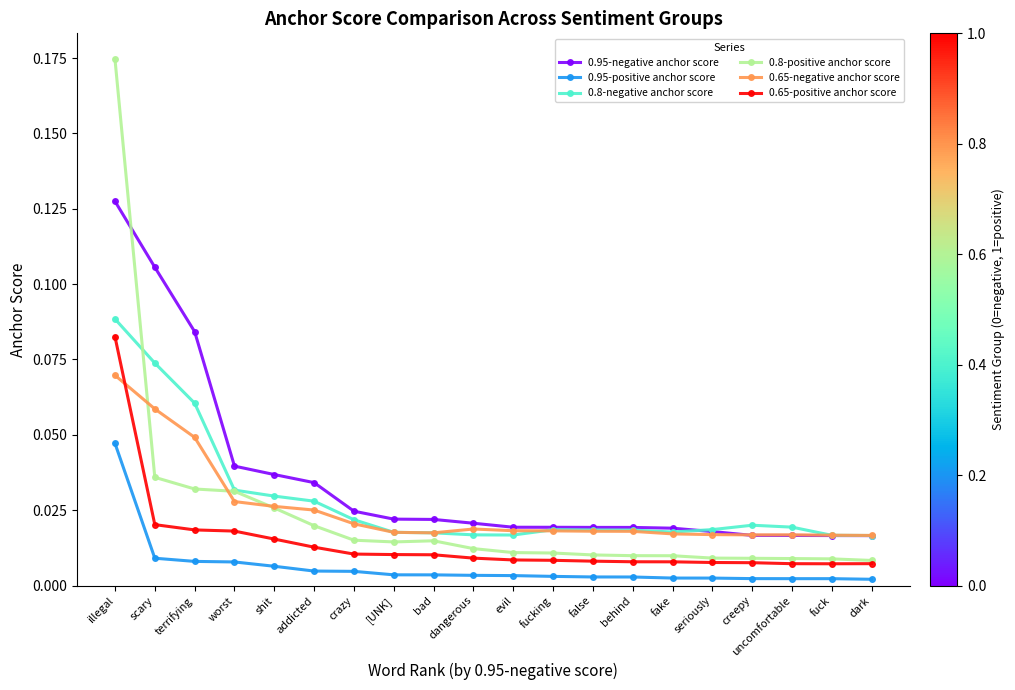

True or false: 0.8-negative anchor score and 0.65-positive anchor score cross at least once.

False